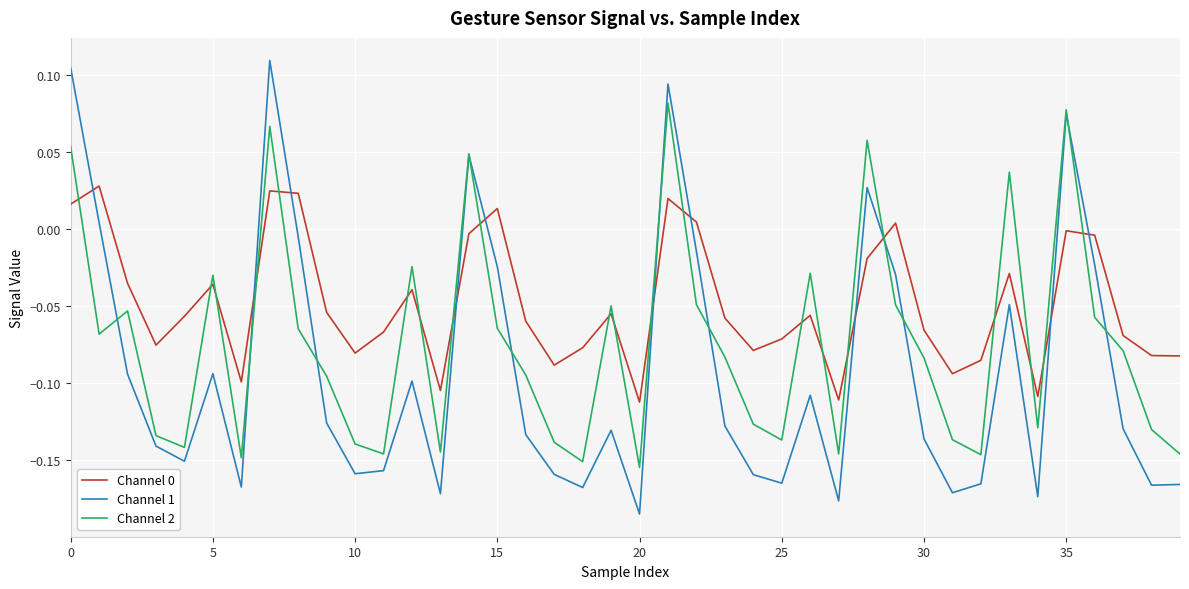

What is the difference between the second highest and second lowest values in the Channel 1 series?

0.3